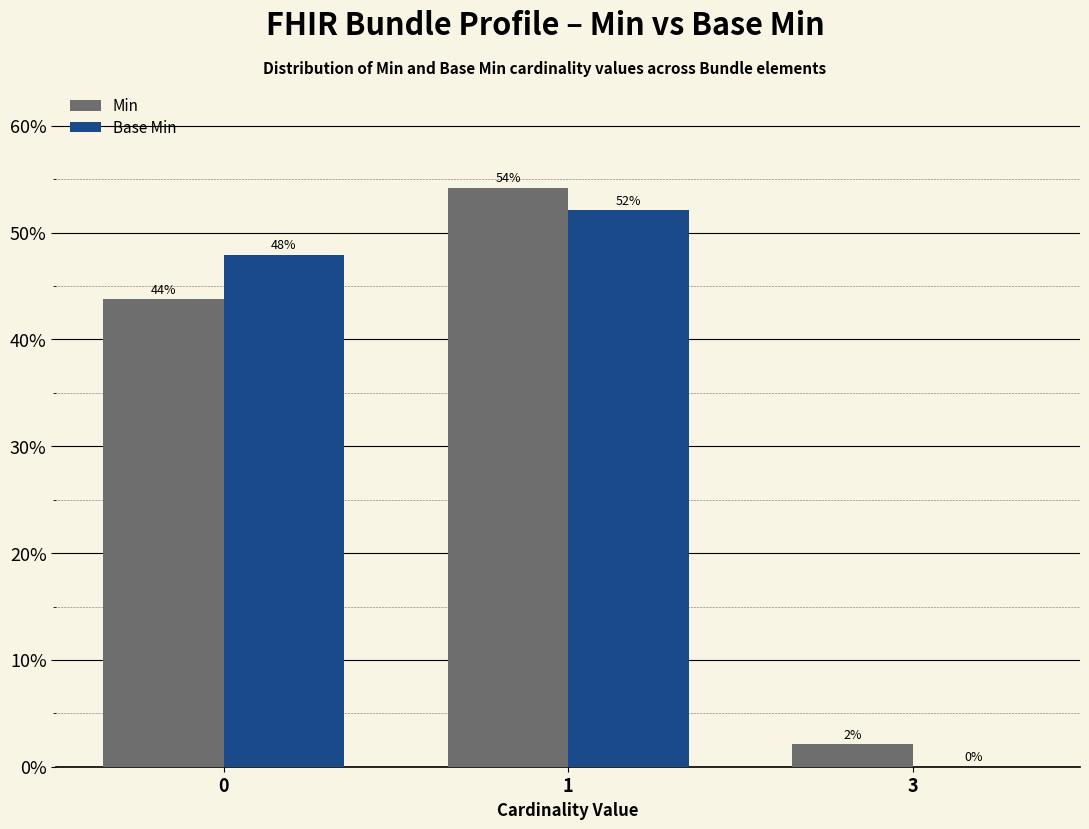

Between 0 and 3, which series saw the biggest shift?

Base Min